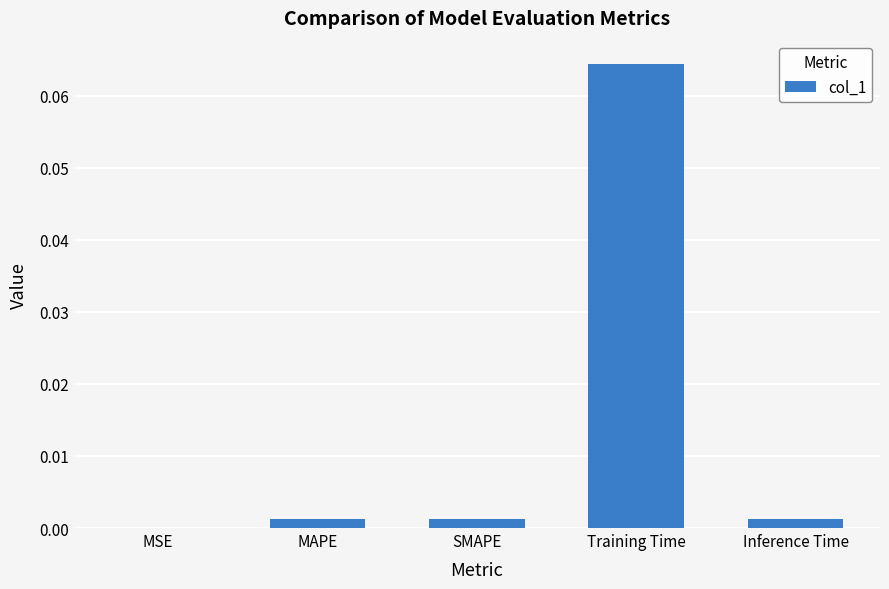

Is it true that the value at SMAPE is 0.0?

True